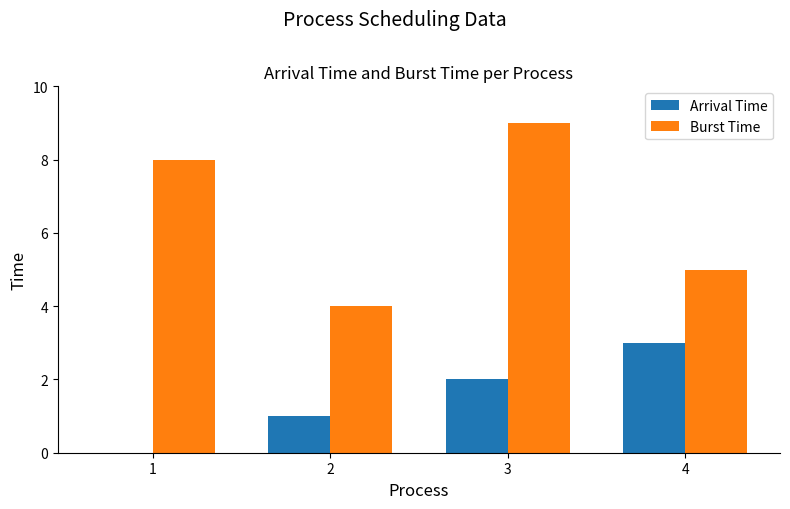

What is the sum of the Burst Time values at 3 and 1?

17